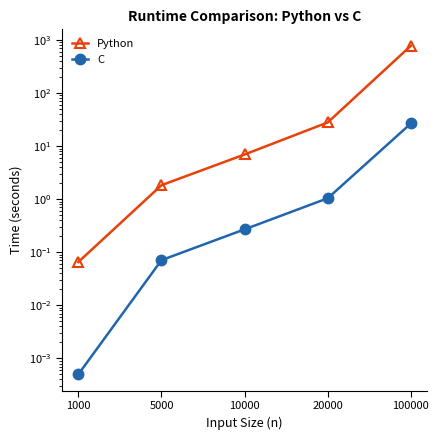

Between 5000 and 20000, which series saw the biggest shift?

Python